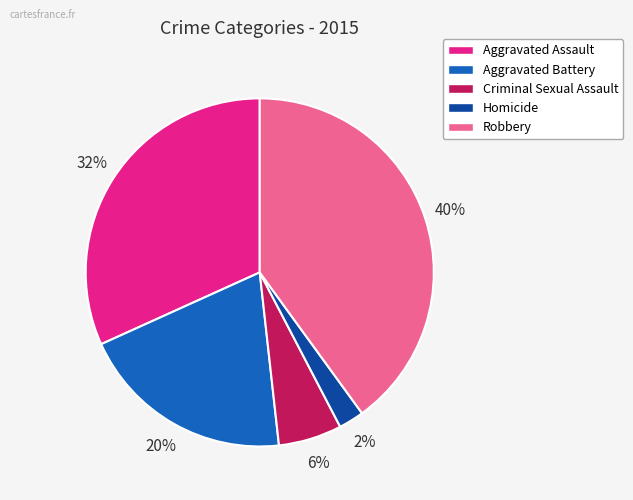

Count the number of slices in the pie.

5